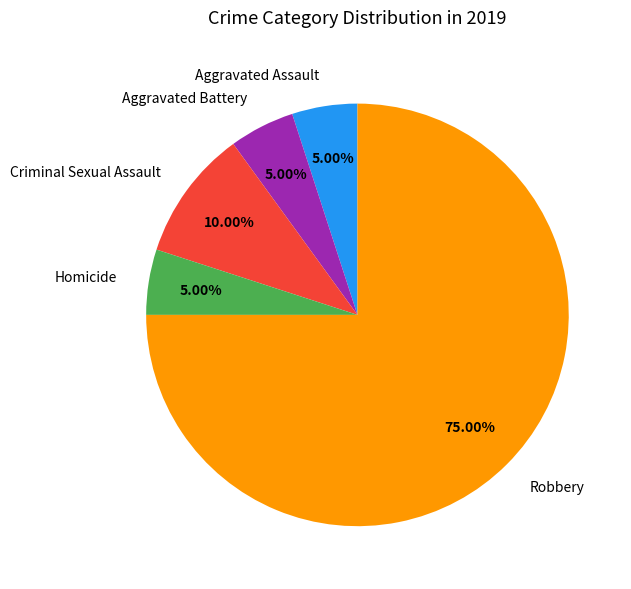

Which category has the biggest portion of the pie?

Robbery